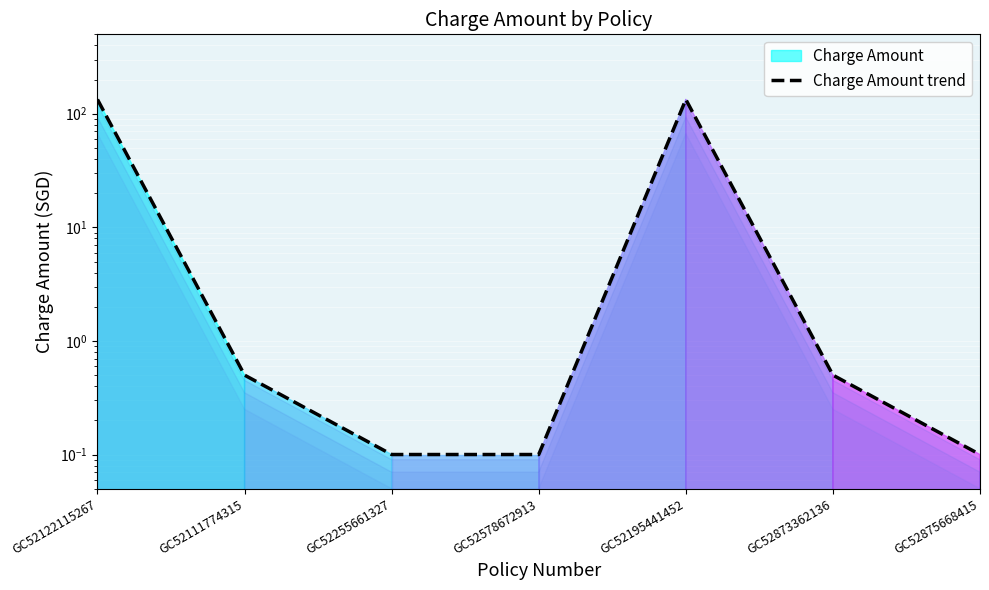

True or false: the data shows 0.1 at GC52875668415.

True